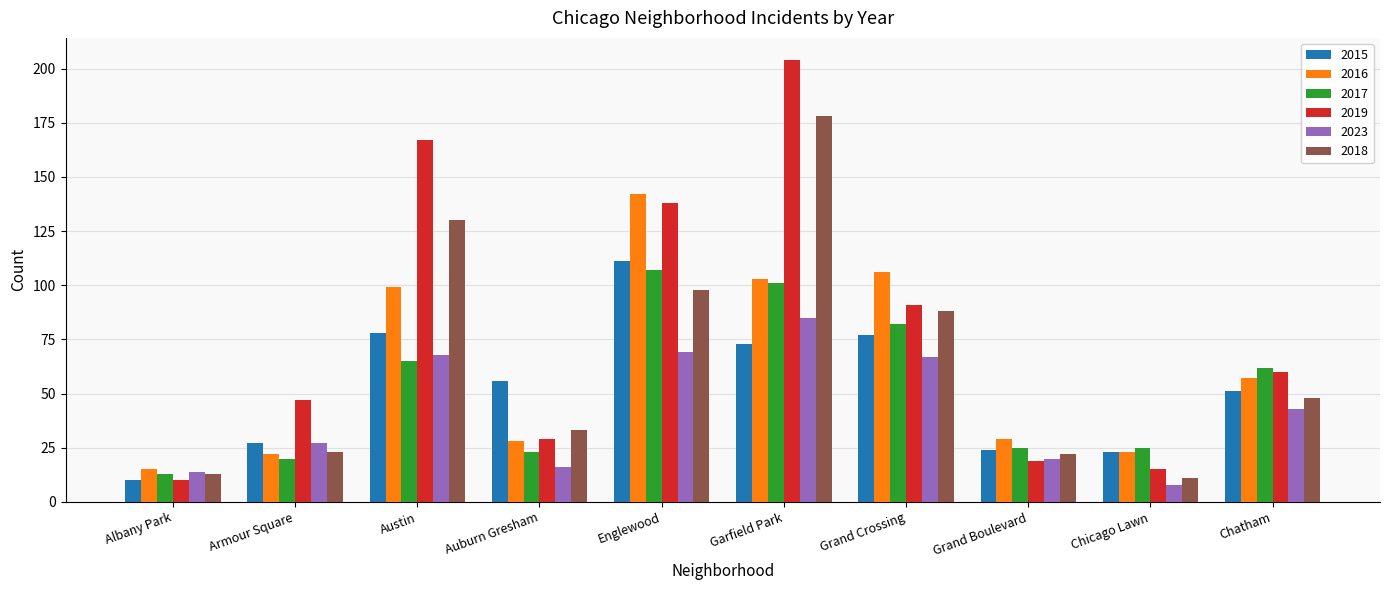

What are all the series names shown in the legend?

2015, 2016, 2017, 2019, 2023, 2018